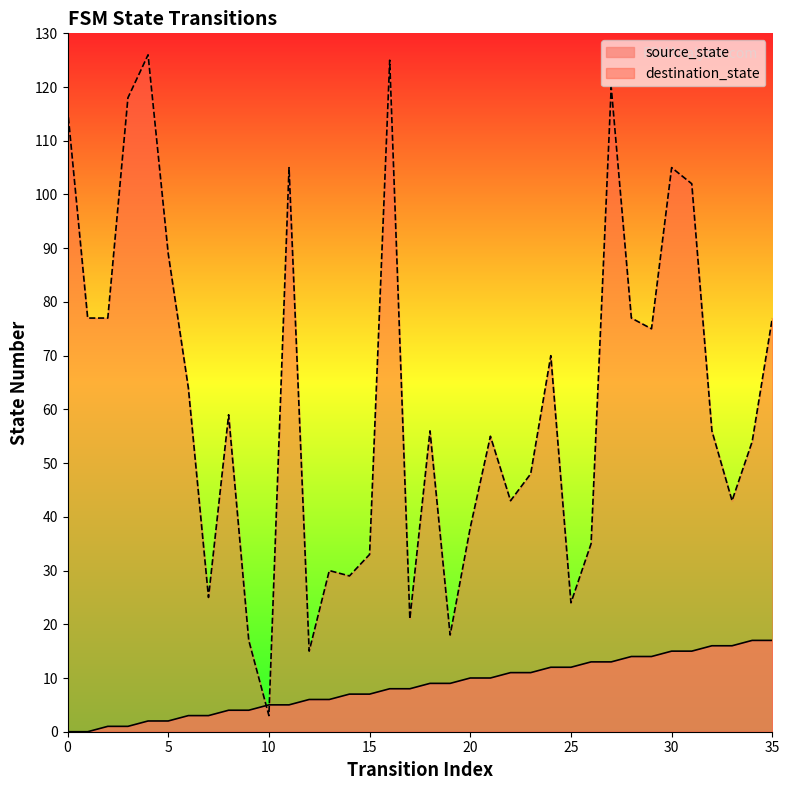

What is the difference between the source_state values at 27 and 20?

3